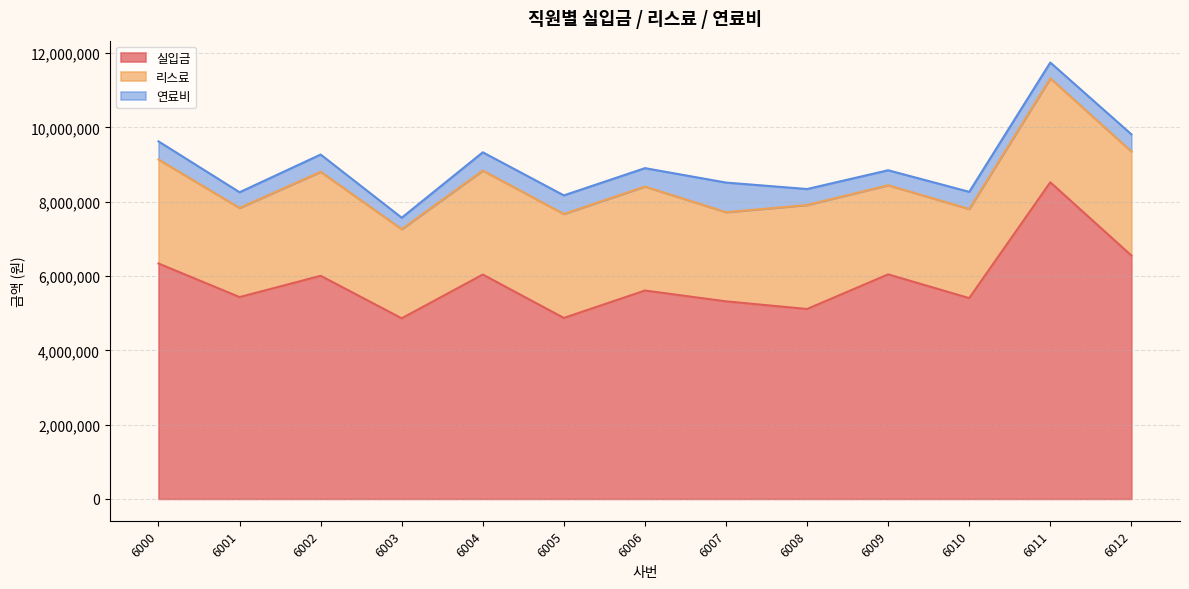

Which series has the largest range (max minus min)?

실입금